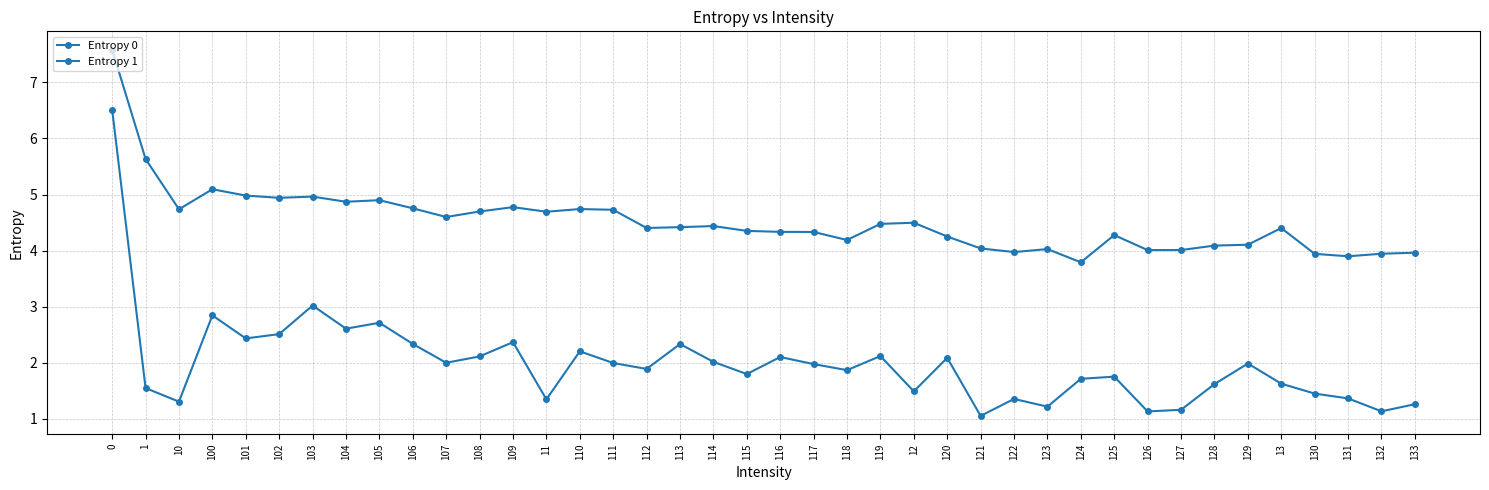

Does the chart have visible grid lines?

Yes